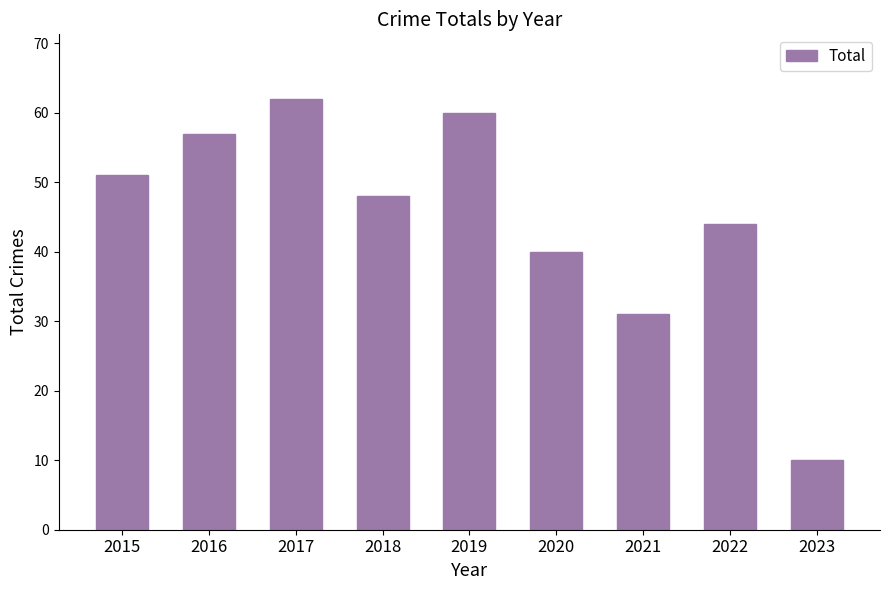

Read the value at 2016.

57